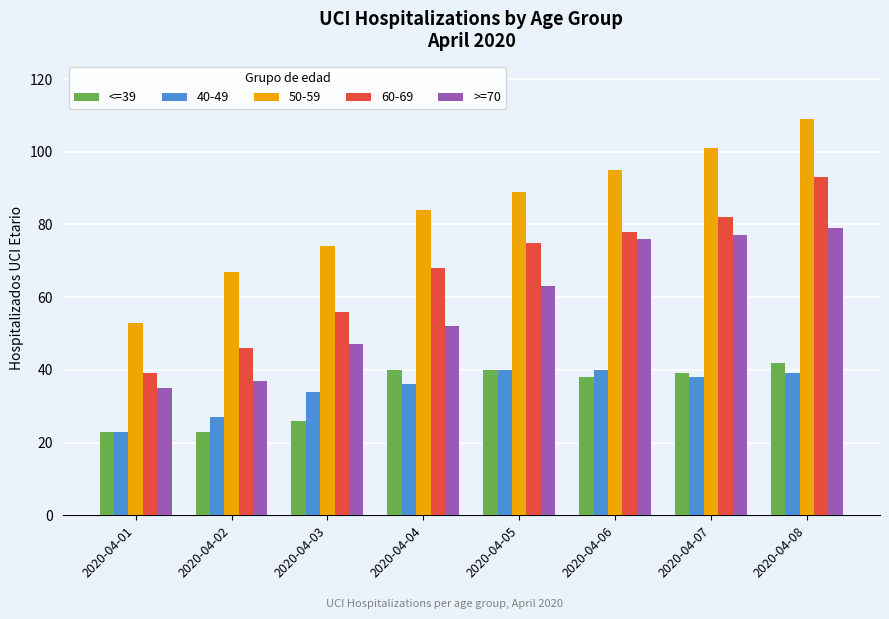

Which series has the largest total across all categories?

50-59